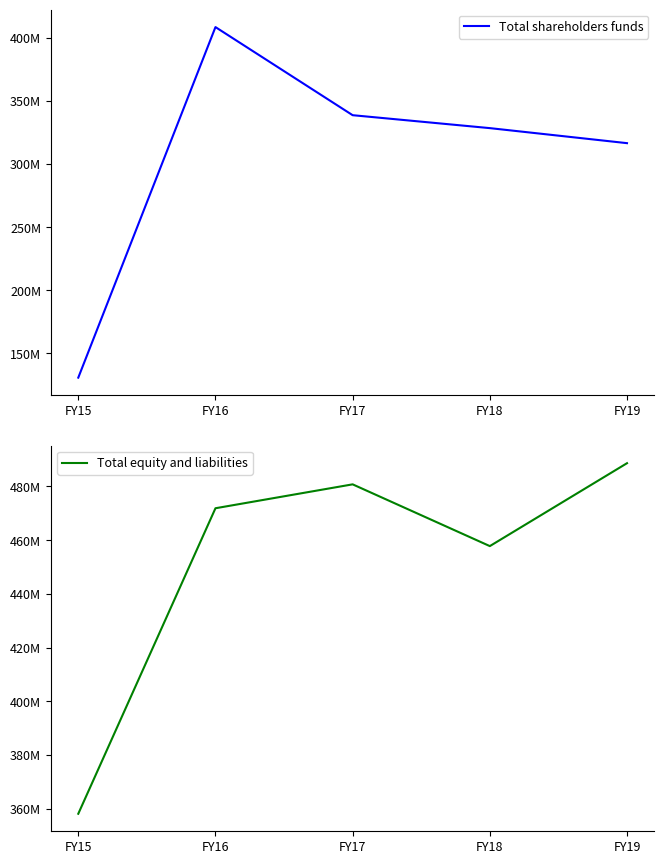

Which series has the largest total across all categories?

Total equity and liabilities